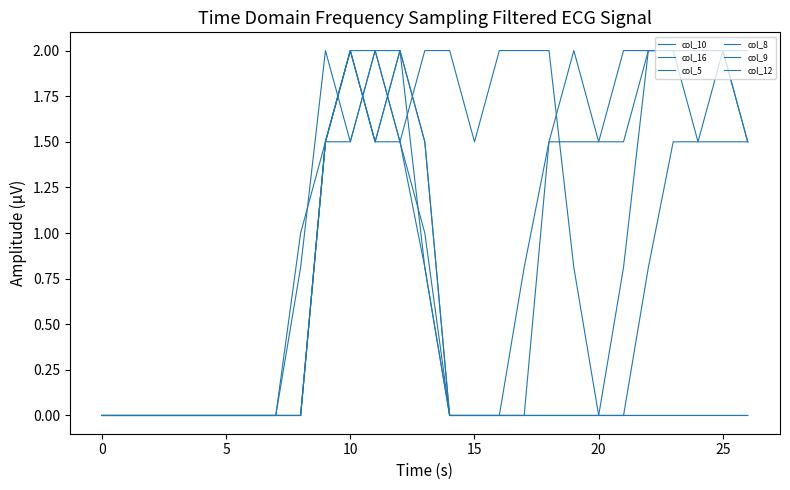

Reading left to right, extract all data points from this chart.

col_10: 0.0	0.0	0.0	0.0	0.0	0.0	0.0	0.0	0.0	1.5	2.0	1.5	1.5	1.0	0.0	0.0	0.0	0.0	1.5	1.5	1.5	1.5	2.0	2.0	1.5	2.0	1.5
col_16: 0.0	0.0	0.0	0.0	0.0	0.0	0.0	0.0	1.0	1.5	1.5	2.0	1.5	2.0	2.0	1.5	2.0	2.0	2.0	0.8	0.0	0.0	0.0	0.0	0.0	0.0	0.0
col_5: 0.0	0.0	0.0	0.0	0.0	0.0	0.0	0.0	0.0	1.5	2.0	2.0	1.5	0.8	0.0	0.0	0.0	0.0	0.0	0.0	0.0	0.0	0.0	0.0	0.0	0.0	0.0
col_8: 0.0	0.0	0.0	0.0	0.0	0.0	0.0	0.0	0.0	1.5	2.0	1.5	2.0	1.5	0.0	0.0	0.0	0.0	0.0	0.0	0.0	0.0	0.8	1.5	1.5	1.5	1.5
col_9: 0.0	0.0	0.0	0.0	0.0	0.0	0.0	0.0	0.0	1.5	2.0	1.5	2.0	1.5	0.0	0.0	0.0	0.0	0.0	0.0	0.0	0.8	2.0	2.0	2.0	2.0	2.0
col_12: 0.0	0.0	0.0	0.0	0.0	0.0	0.0	0.0	0.8	2.0	1.5	2.0	2.0	0.8	0.0	0.0	0.0	0.8	1.5	2.0	1.5	2.0	2.0	2.0	2.0	2.0	1.5